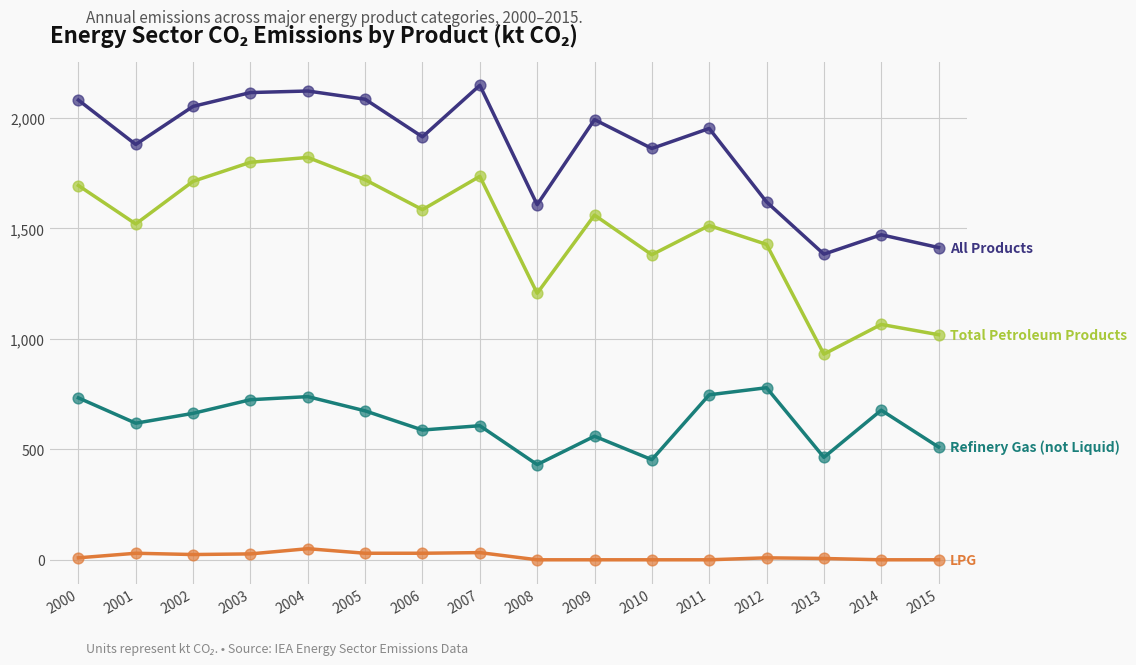

What is the total value across all series at 2008?

3245.2